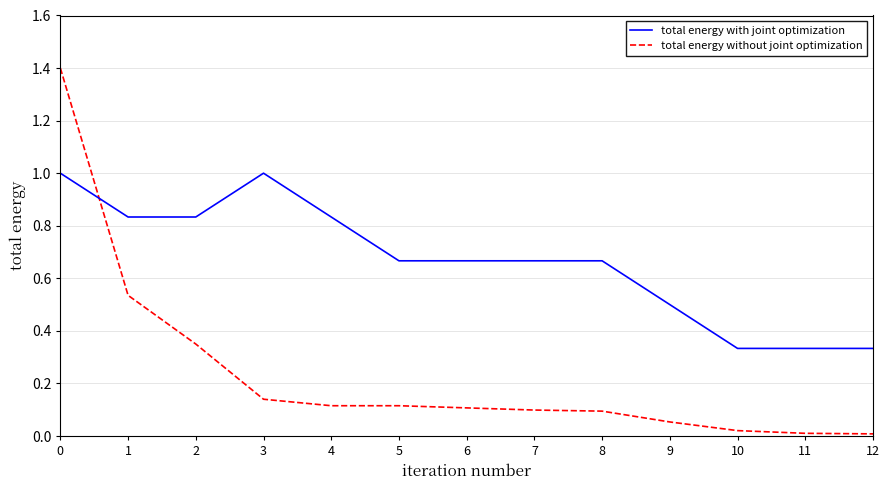

At how many categories does at least one series exceed 0?

13